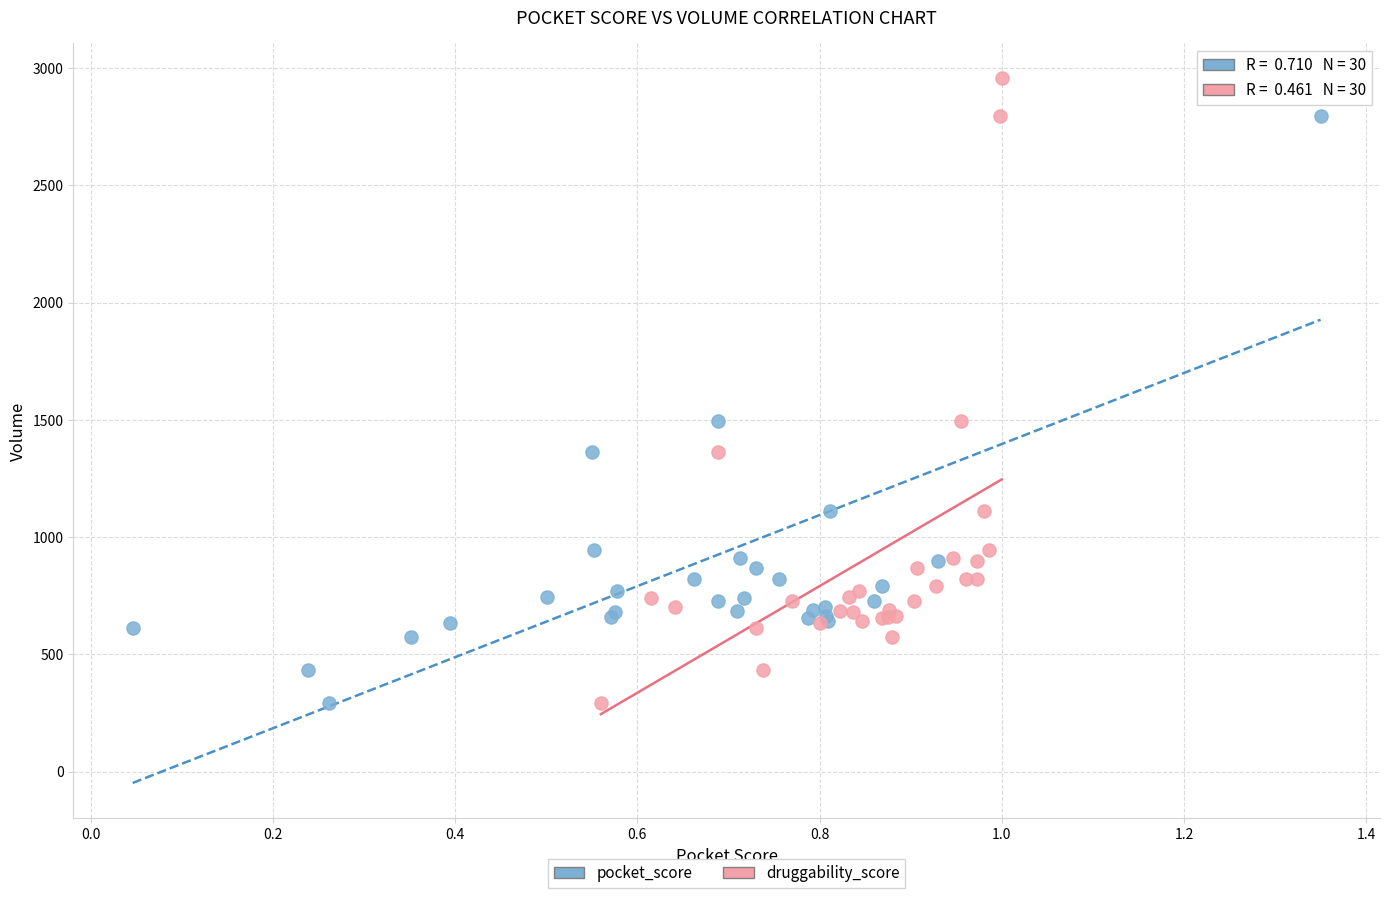

What are all the series names shown in the legend?

pocket_score, druggability_score